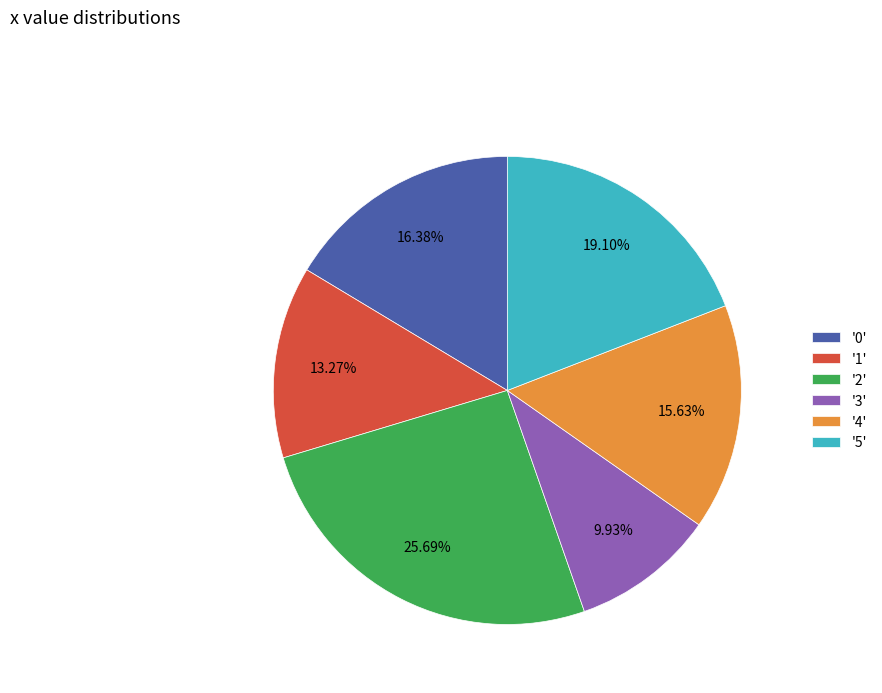

Rank the categories by value from highest to lowest.

'2', '5', '0', '4', '1', '3'